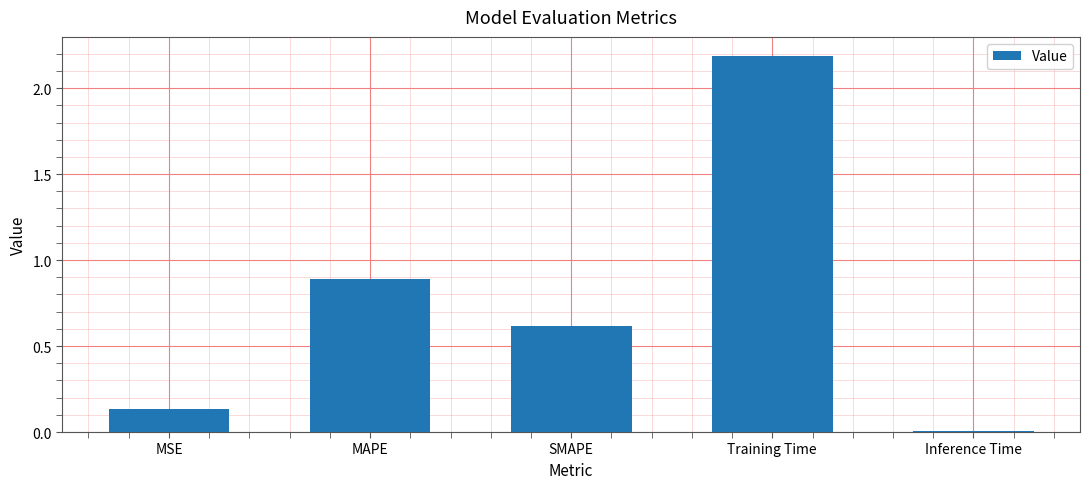

How many bars are there in total?

5